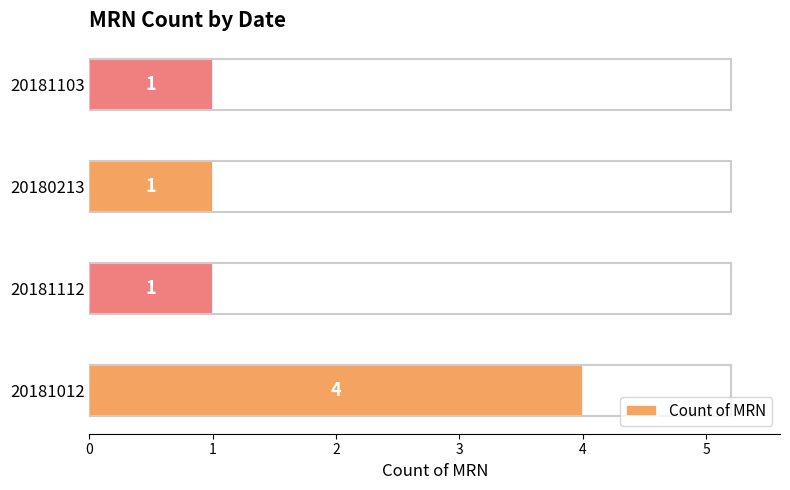

What is the maximum value shown in the chart?

4